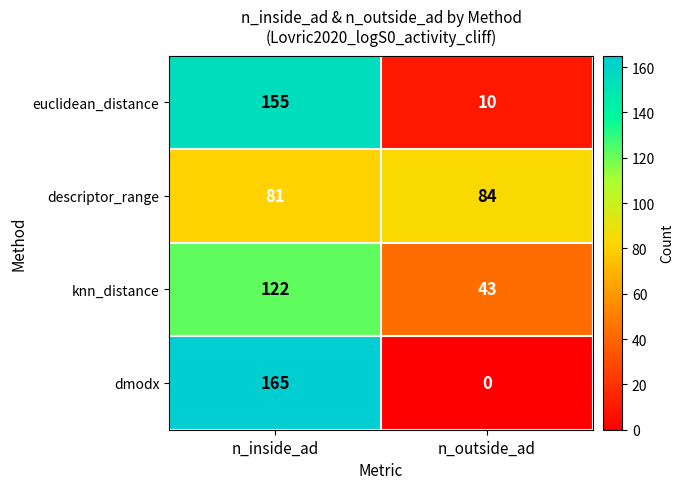

Reading left to right, extract all data points from this chart.

euclidean_distance: 155	10
descriptor_range: 81	84
knn_distance: 122	43
dmodx: 165	0